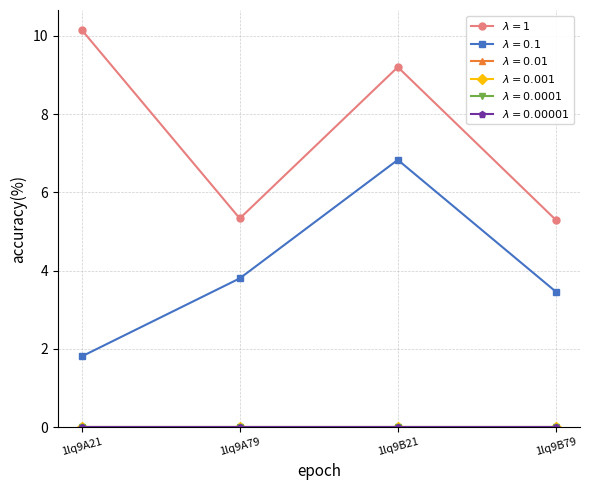

Does the chart have visible grid lines?

Yes